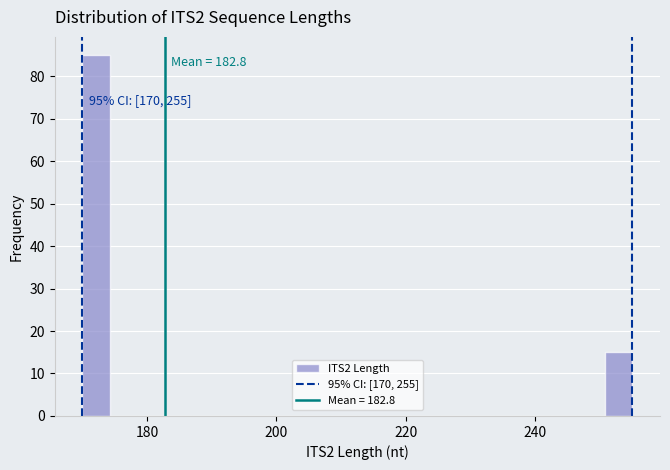

Around what value on the x-axis is the tallest bar? Give the approximate position of its centre, as read against the axis.

172